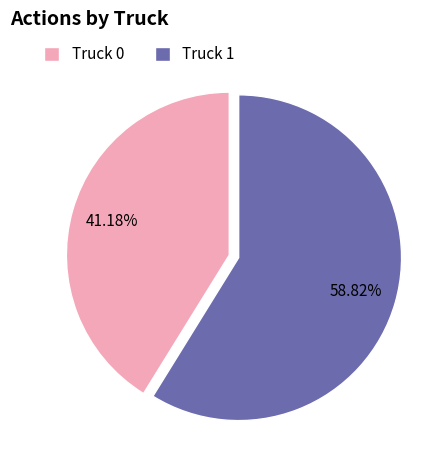

To the nearest percent, what percentage of the pie is Truck 1?

59%